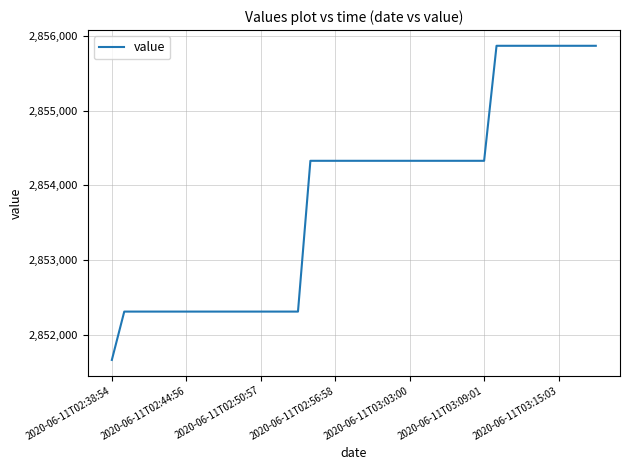

What is the maximum value shown in the chart?

2855868.4